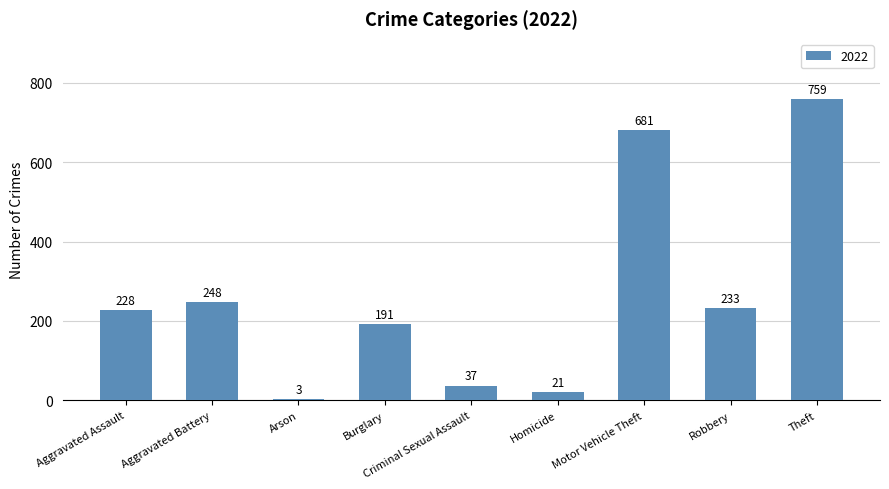

At which label is the value closest to 381?

Aggravated Battery